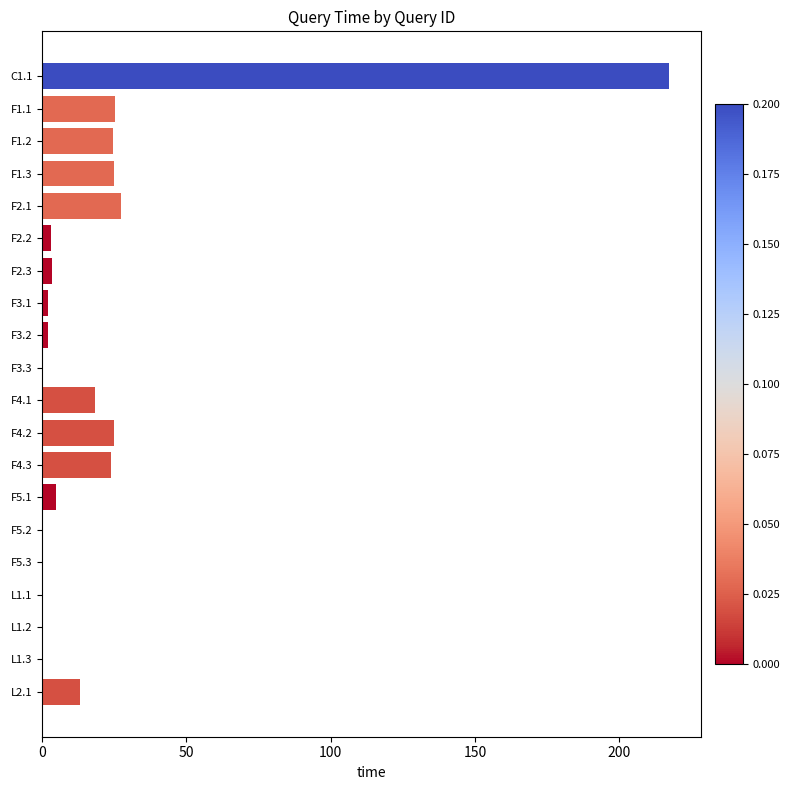

Which has a higher value, F1.2 or F5.1?

F1.2